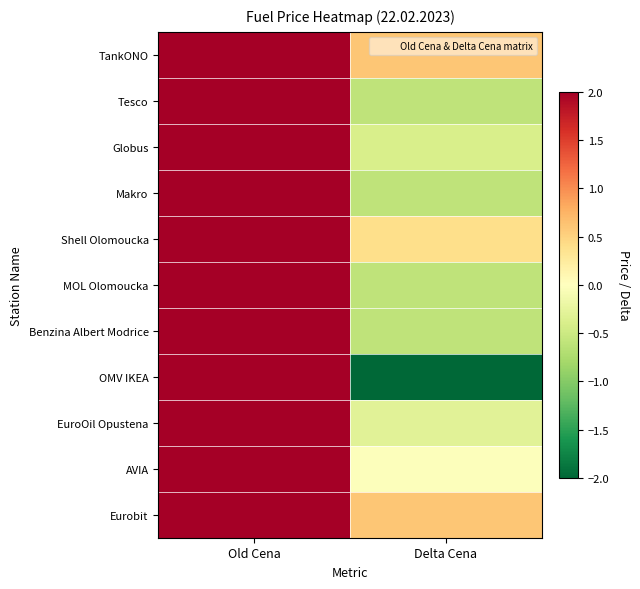

What is the smallest value displayed?

-2.0